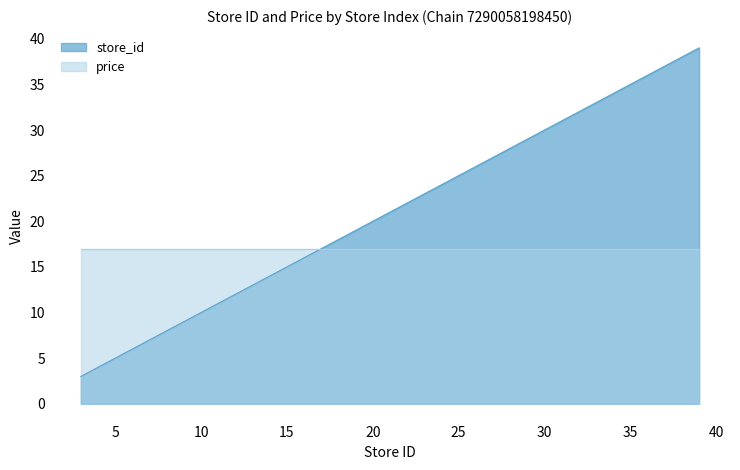

What is the difference between the maximum and second lowest values?

34